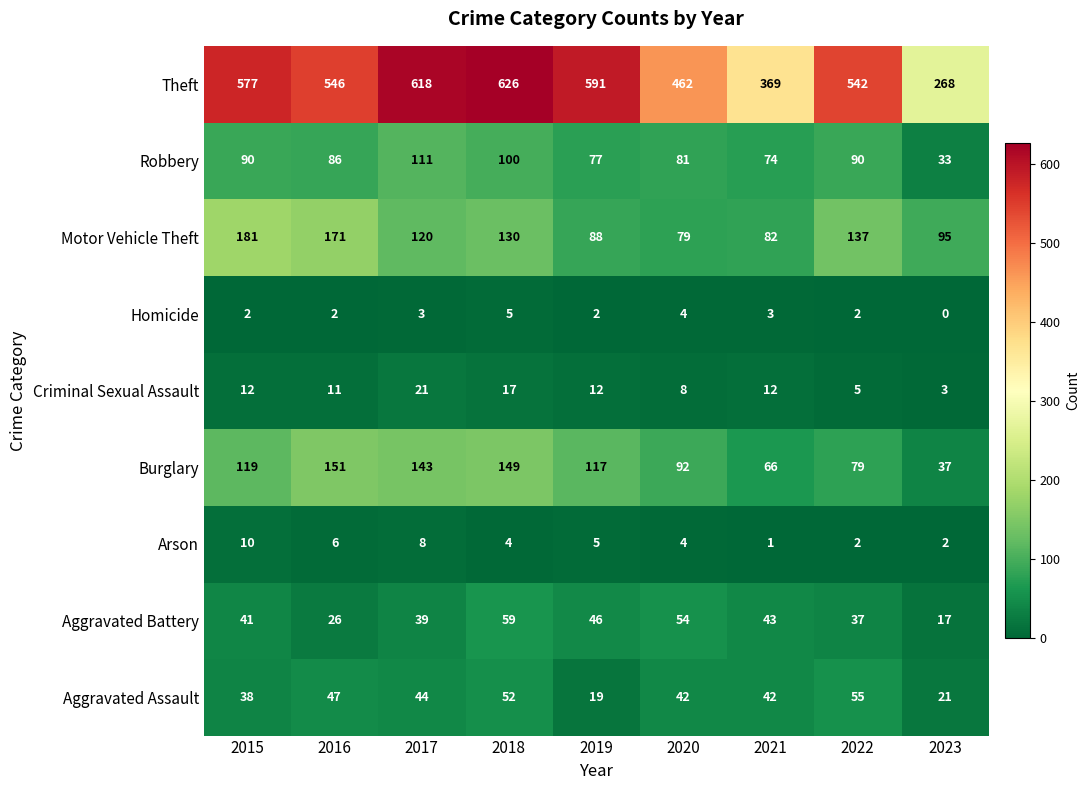

Which series has the largest total across all categories?

Theft